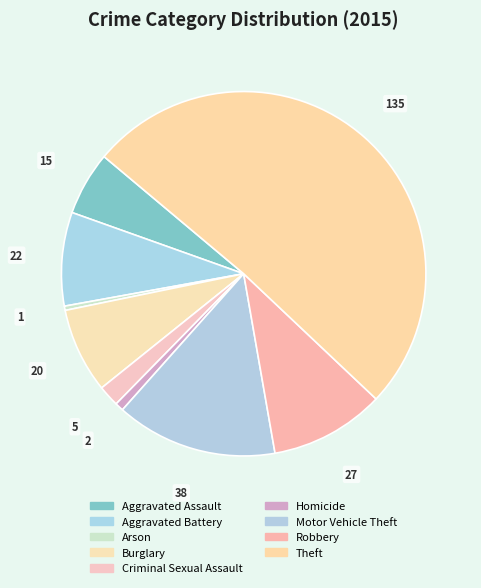

Count the number of slices in the pie.

9